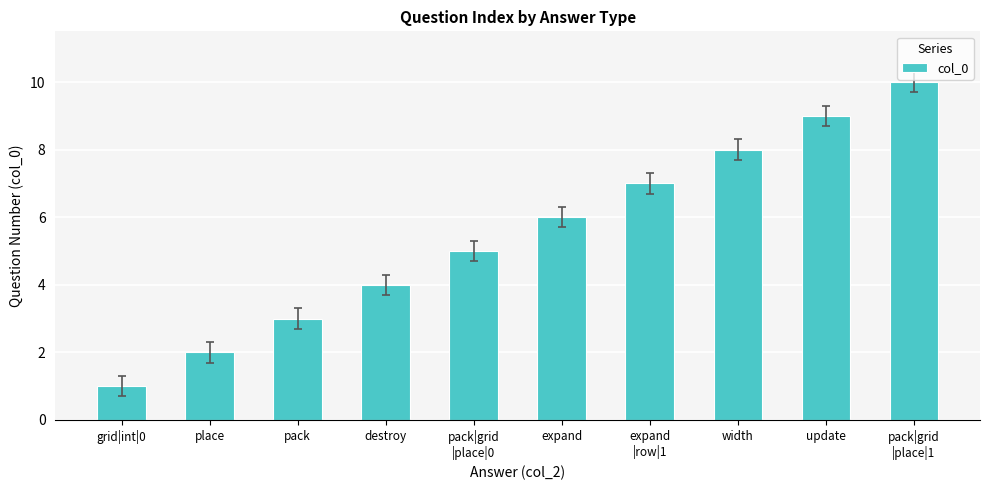

What is the approximate value at width?

8